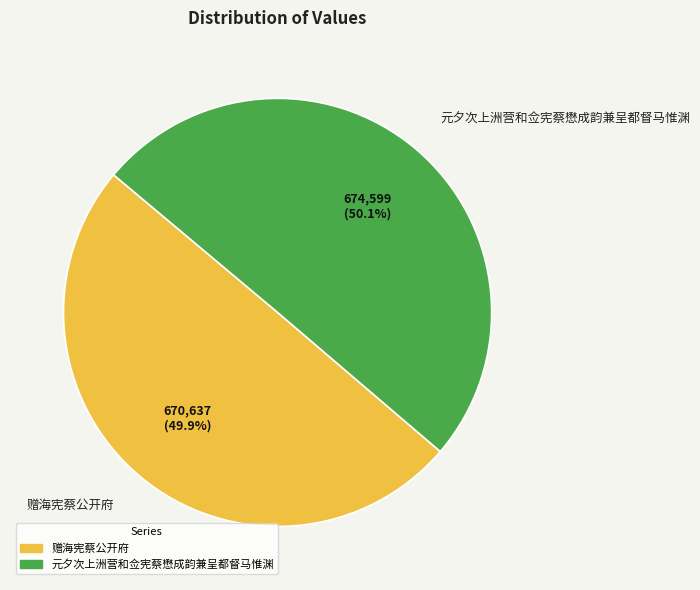

Approximately how many times larger is the value at 赠海宪蔡公开府 compared to 元夕次上洲营和佥宪蔡懋成韵兼呈都督马惟渊?

1.0